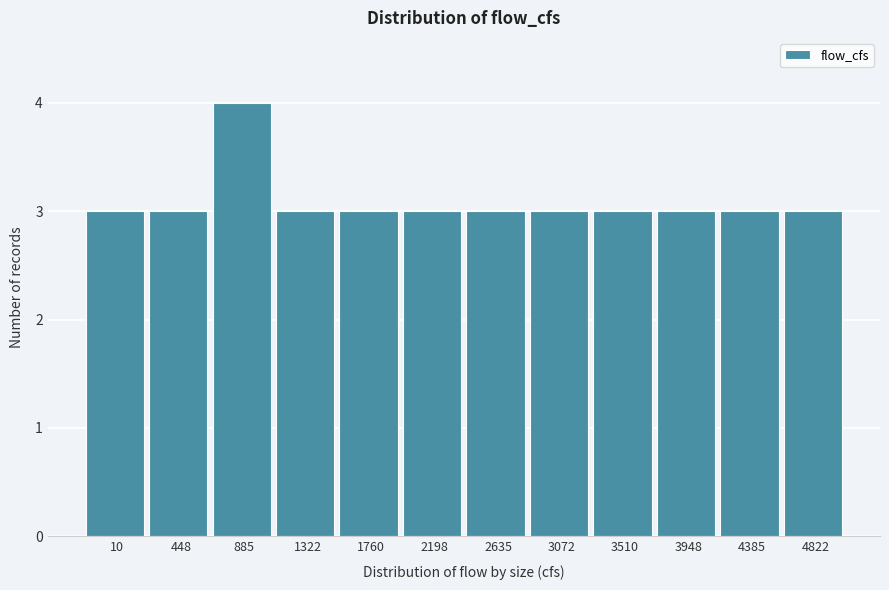

Reading right to left, list all the values displayed in this chart.

3	3	3	3	3	3	3	3	3	4	3	3